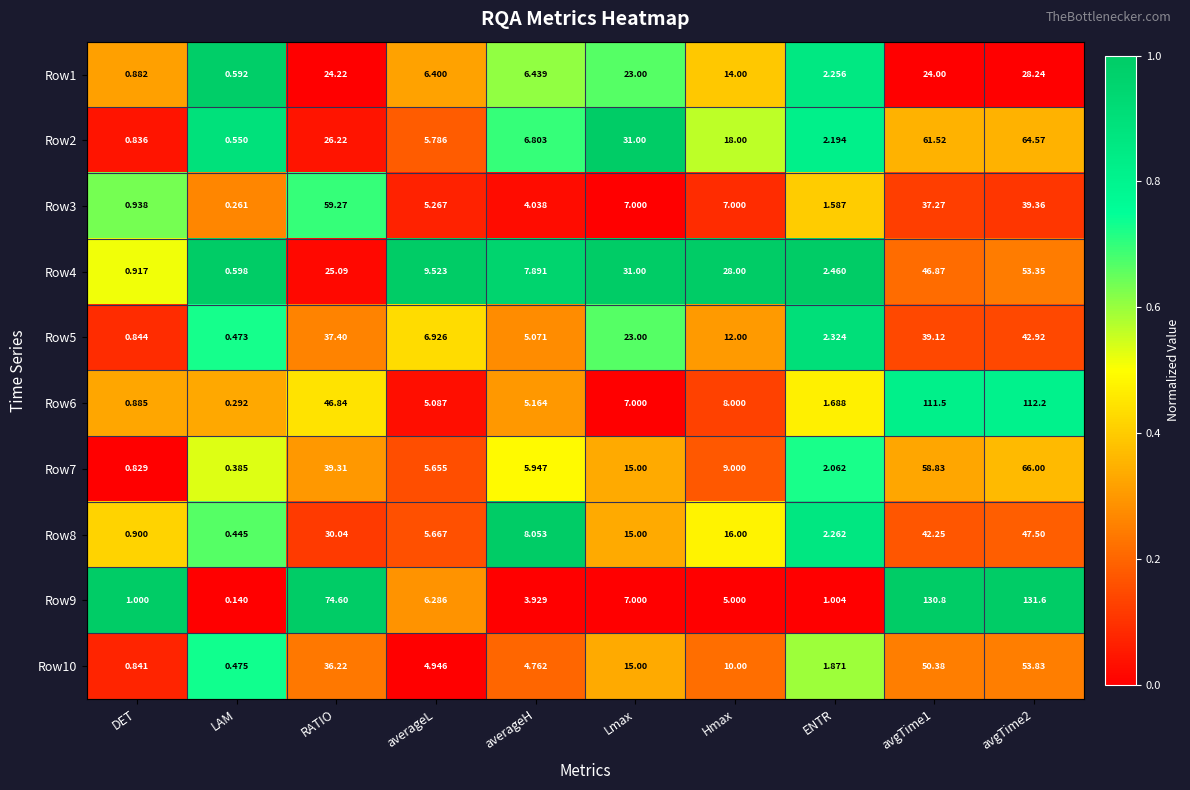

Is the value of Row9 at Lmax greater than the value of Row4 at averageH?

No